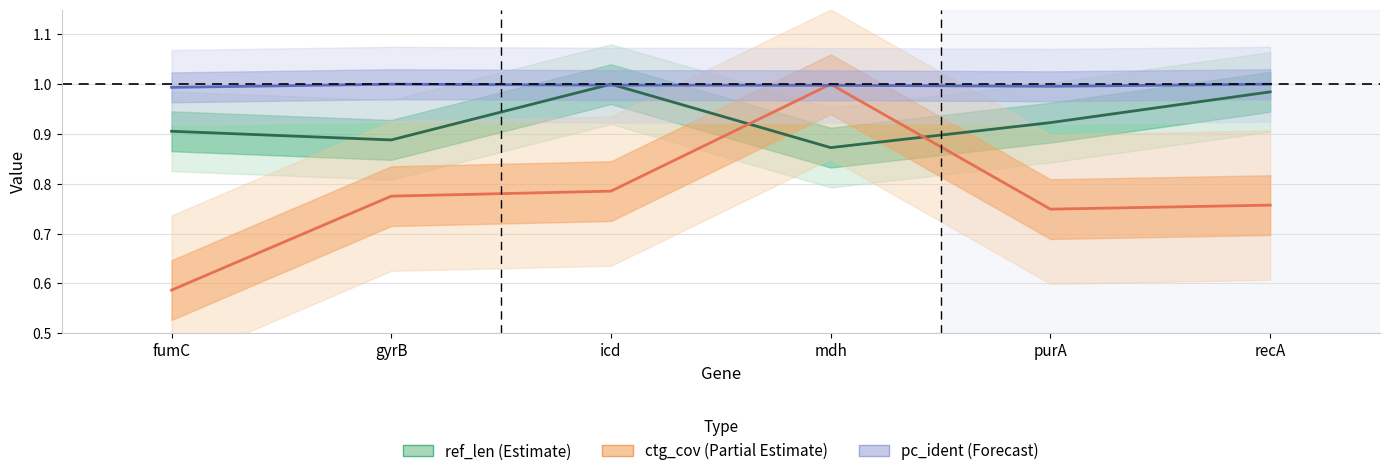

Reading left to right, transcribe all the data shown in this chart.

ref_len: fumC=0.9	gyrB=0.9	icd=1.0	mdh=0.9	purA=0.9	recA=1.0
ctg_cov: fumC=0.6	gyrB=0.8	icd=0.8	mdh=1.0	purA=0.7	recA=0.8
pc_ident: fumC=1.0	gyrB=1.0	icd=1.0	mdh=1.0	purA=1.0	recA=1.0